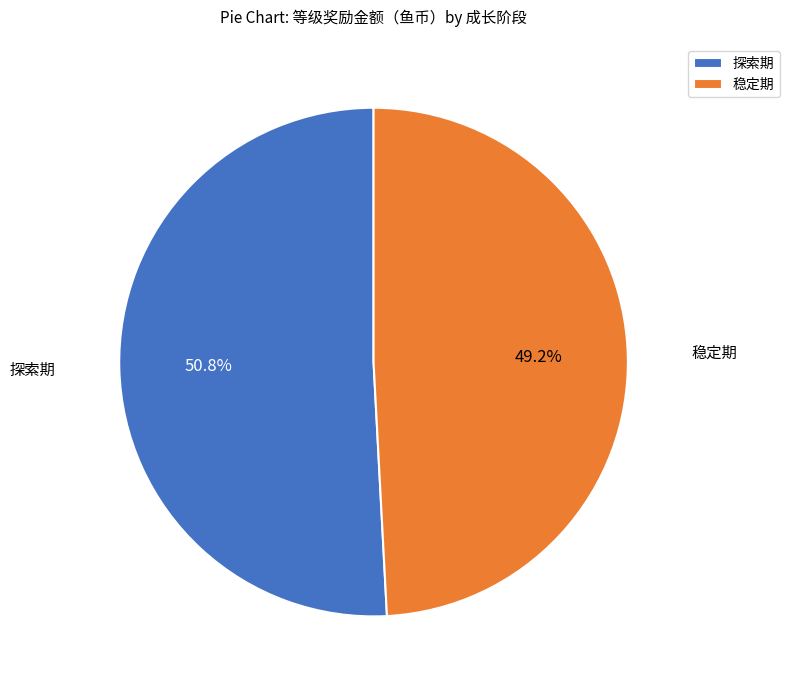

What is the smallest slice in the pie chart?

稳定期